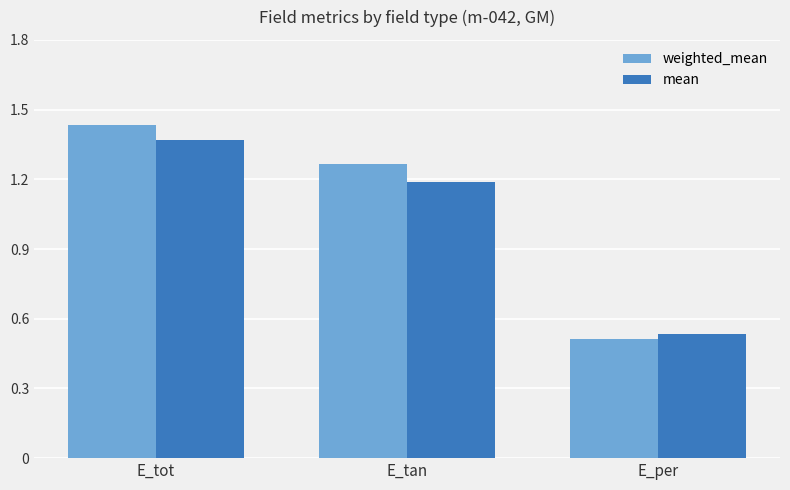

True or false: mean has a value of 0.8 at E_tot.

False